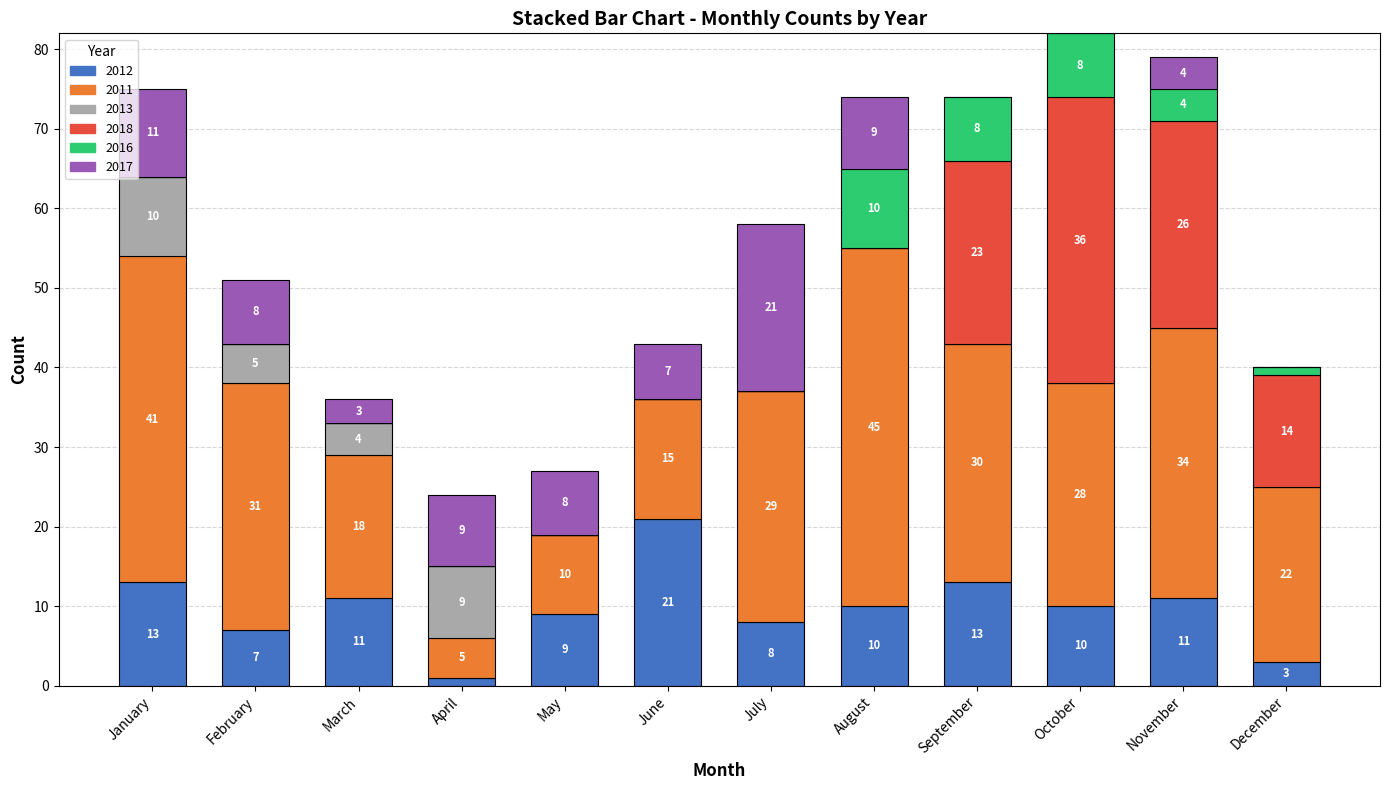

What is the total value across all series at November?

79